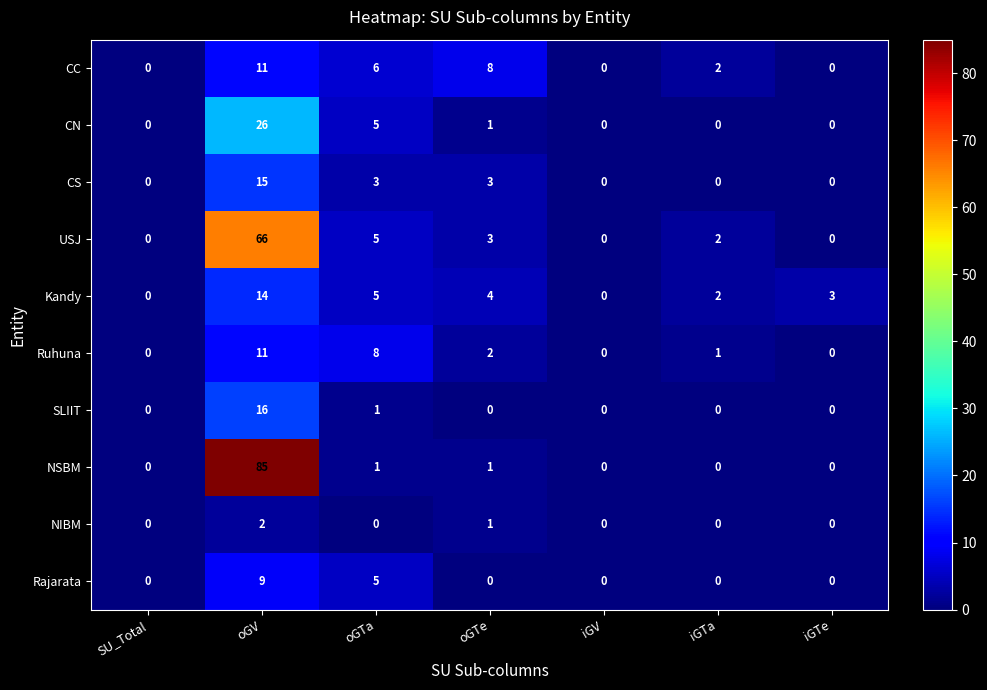

Which series has the widest spread of values?

NSBM